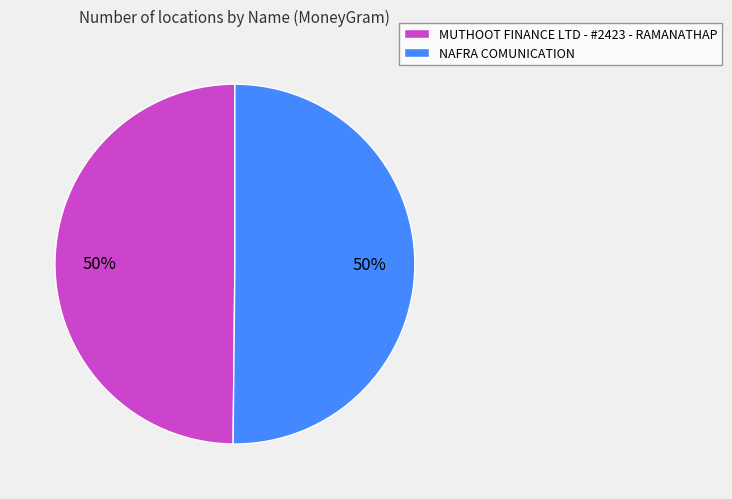

Is it true that NAFRA COMUNICATION is 50% of the pie?

True